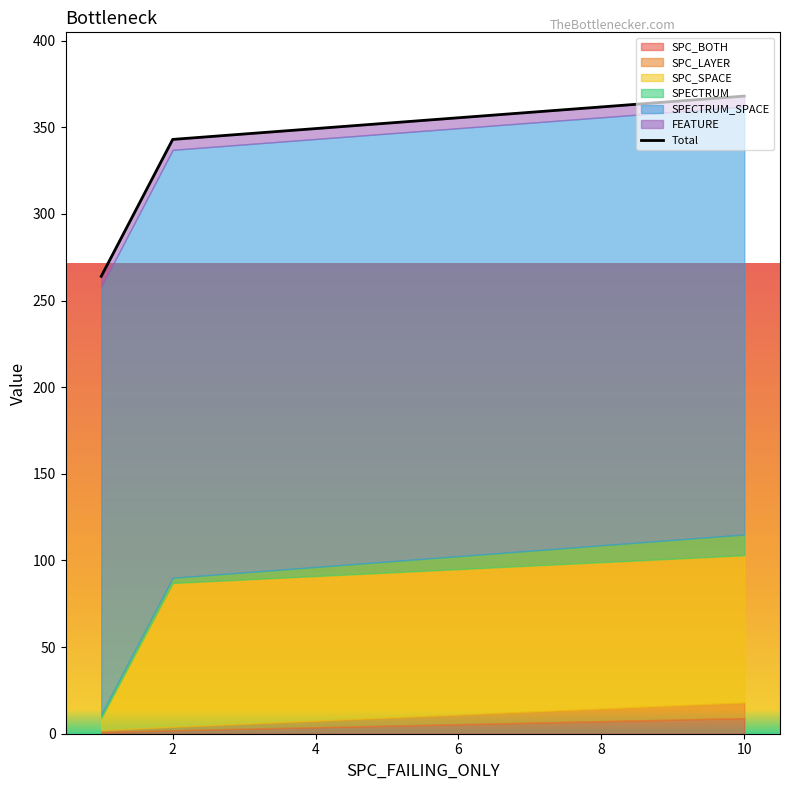

At which label is the value closest to 316?

2